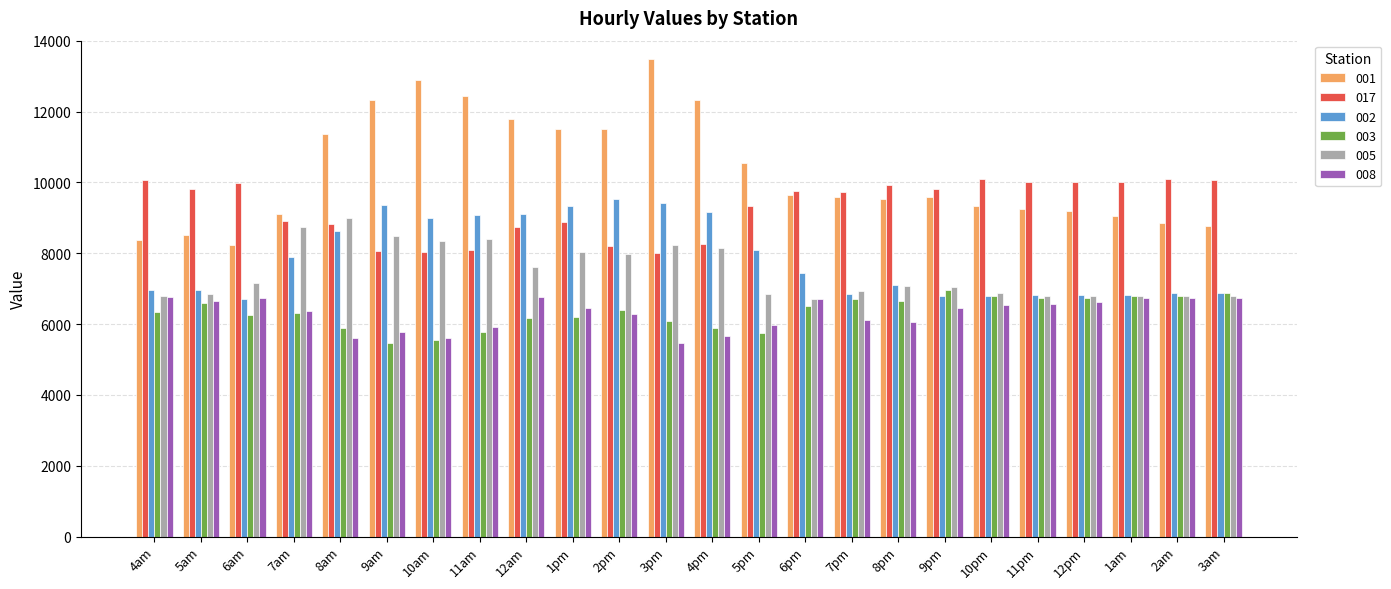

True or false: 017 has a value of 7995.6 at 3pm.

True